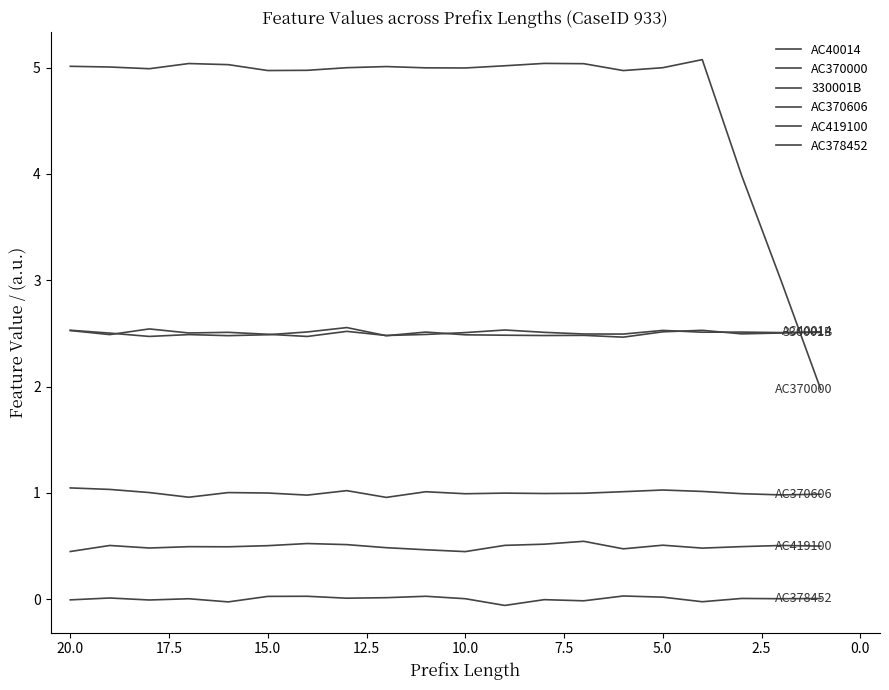

What is the difference between the highest and lowest values at 17.5?

5.1